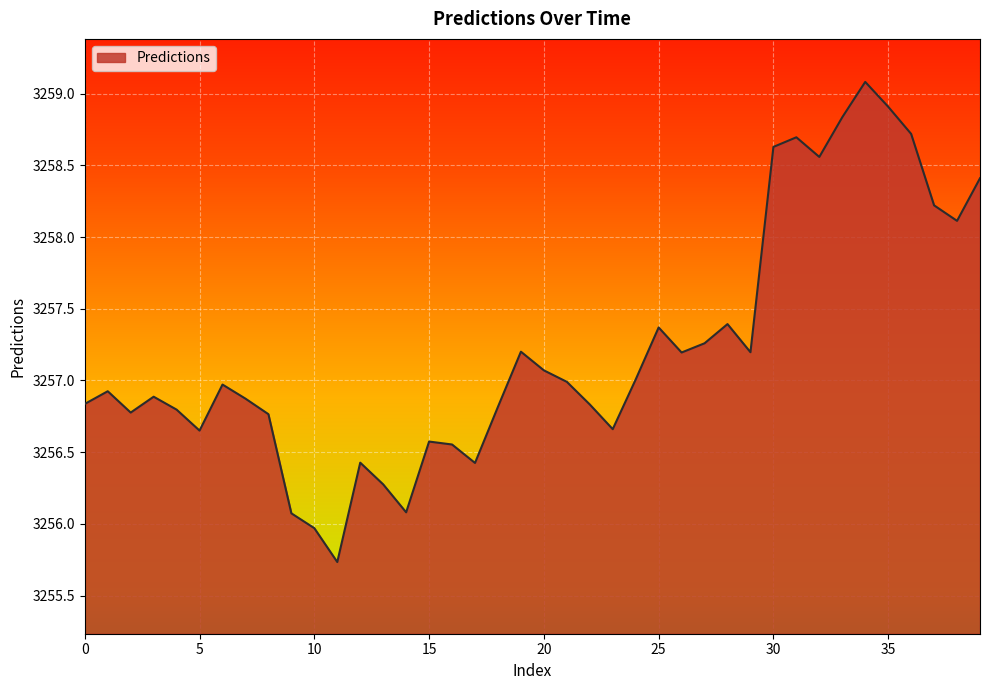

What is the maximum value shown in the chart?

3259.1